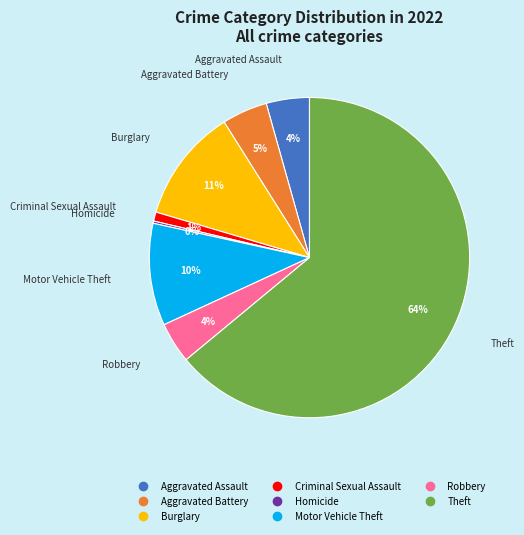

To the nearest percent, what is the average slice percentage?

12%